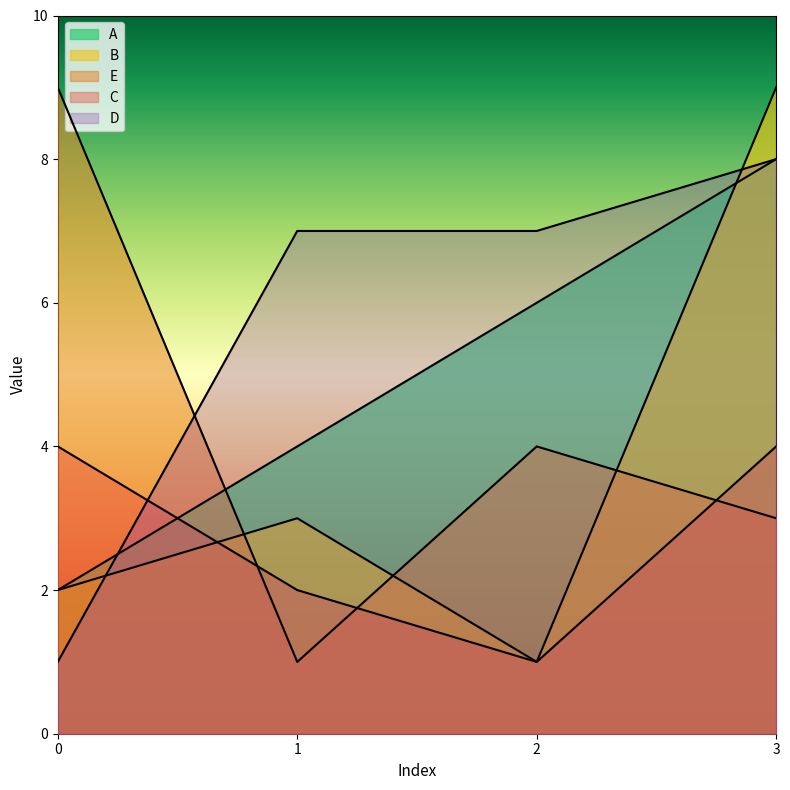

Between which two adjacent categories do A and B first intersect?

2 and 3